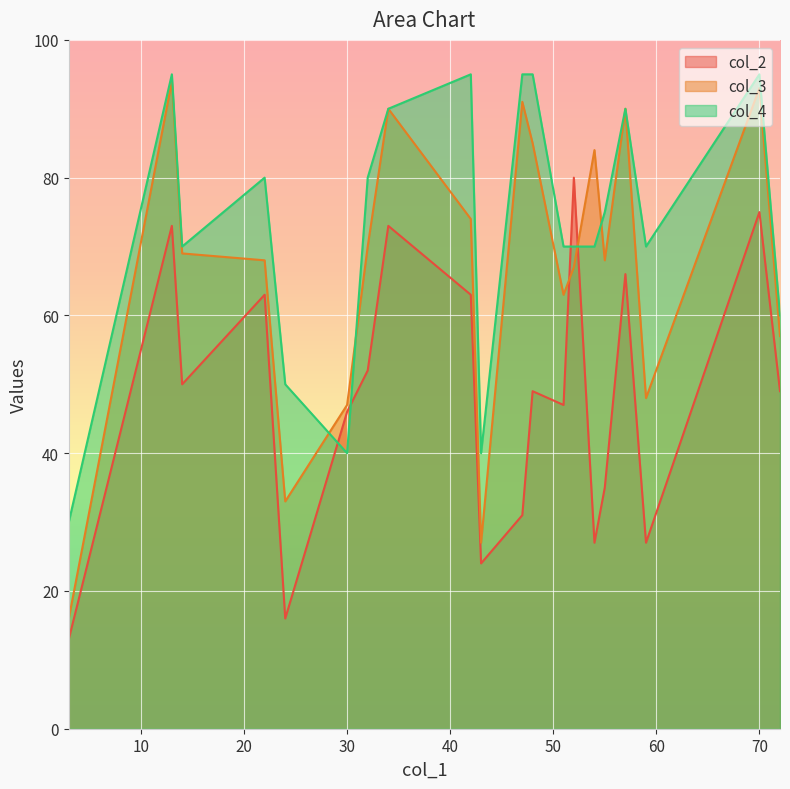

What value does the col_3 series have at 30, to the nearest 10?

50